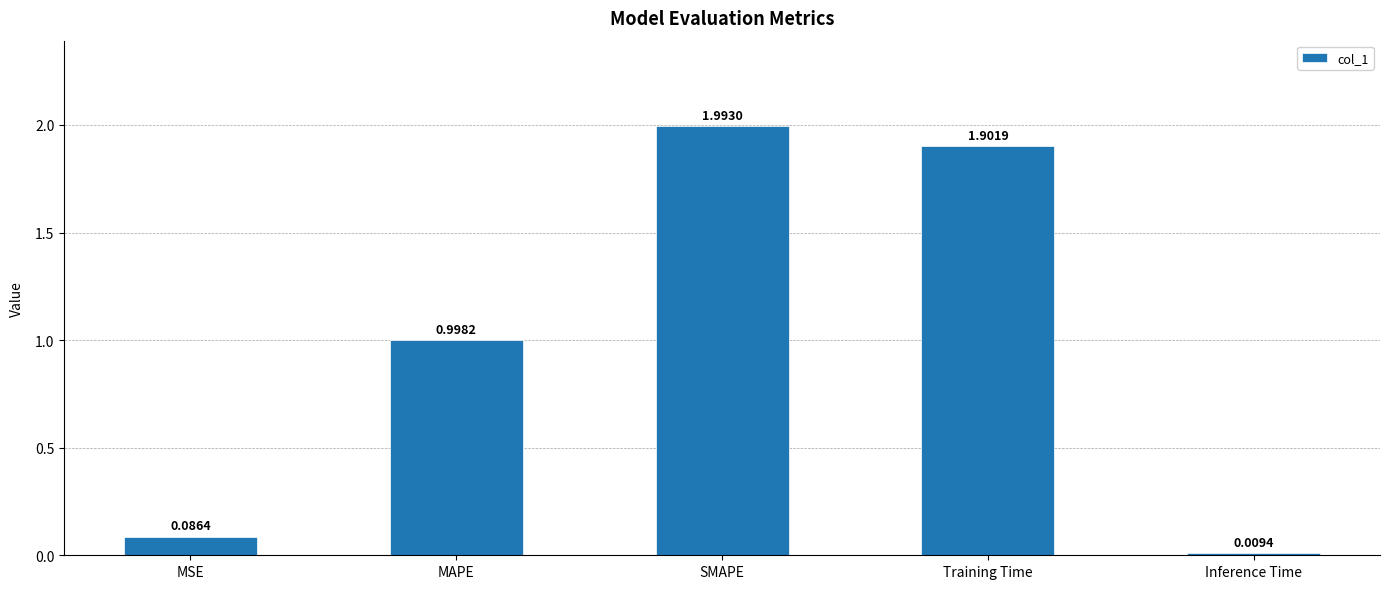

What is the sum of the values at MSE and SMAPE?

2.1